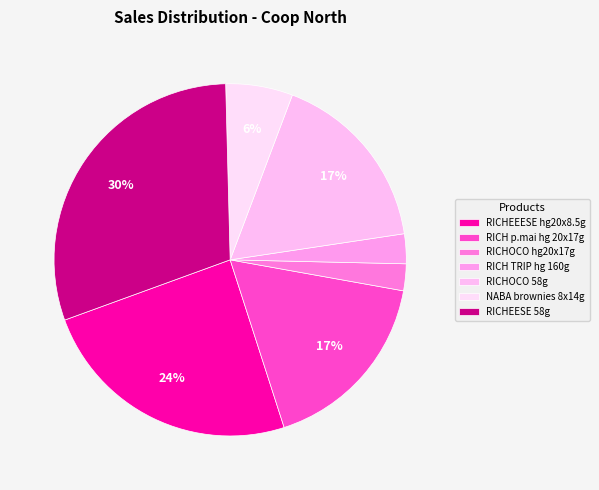

How many segments does this pie chart have?

7